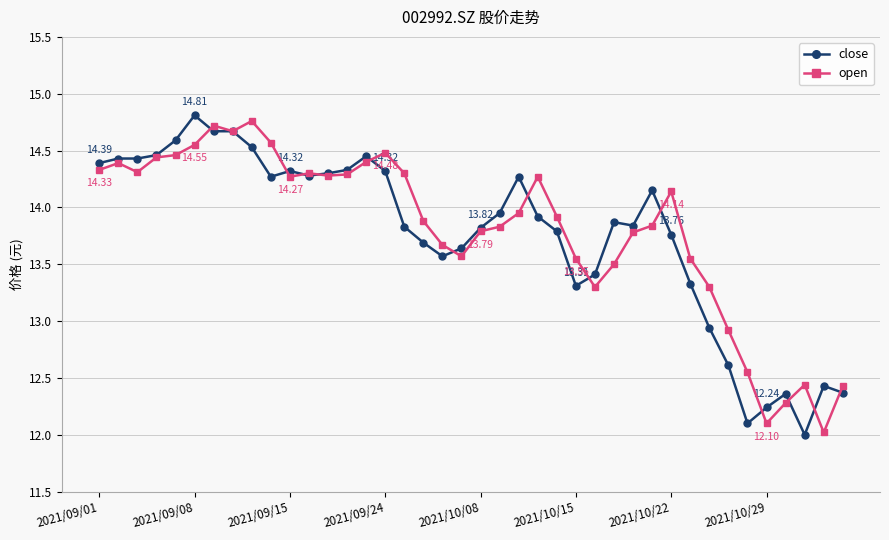

At how many categories does at least one series exceed 14?

21